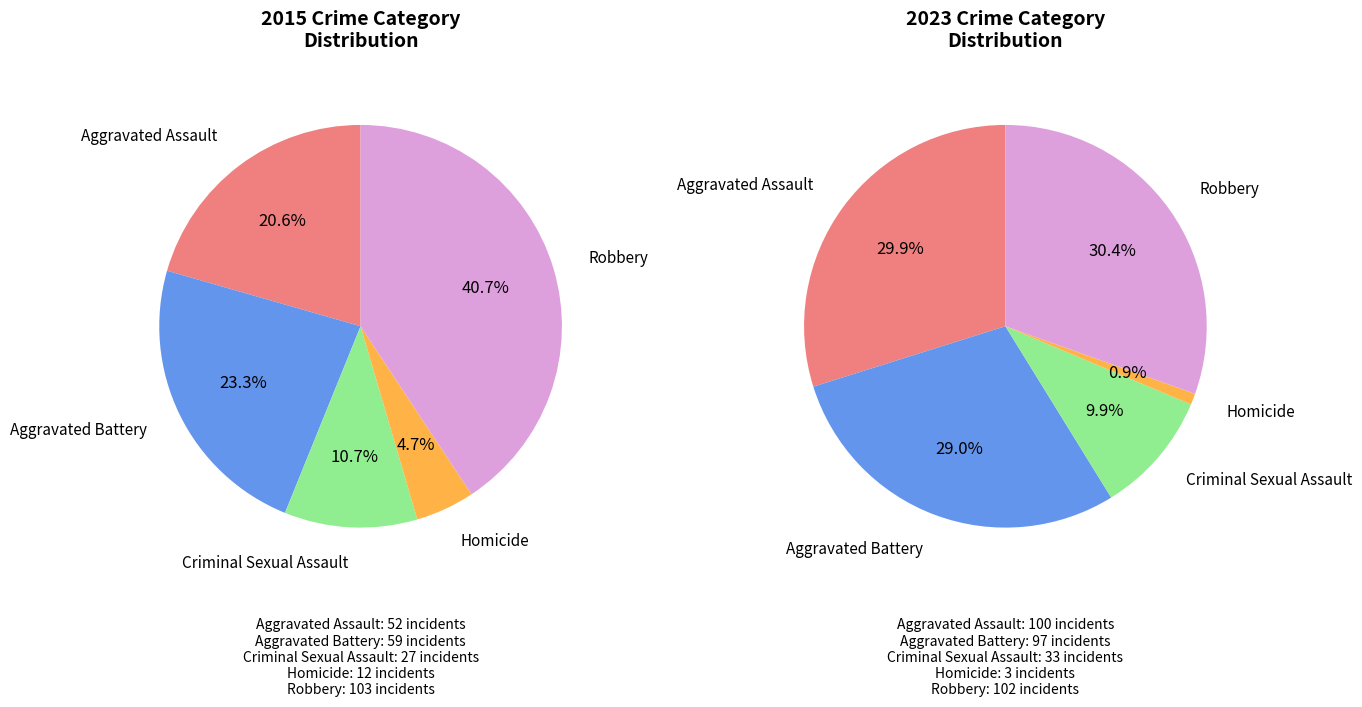

Which has a higher value, Aggravated Assault or Homicide?

Aggravated Assault